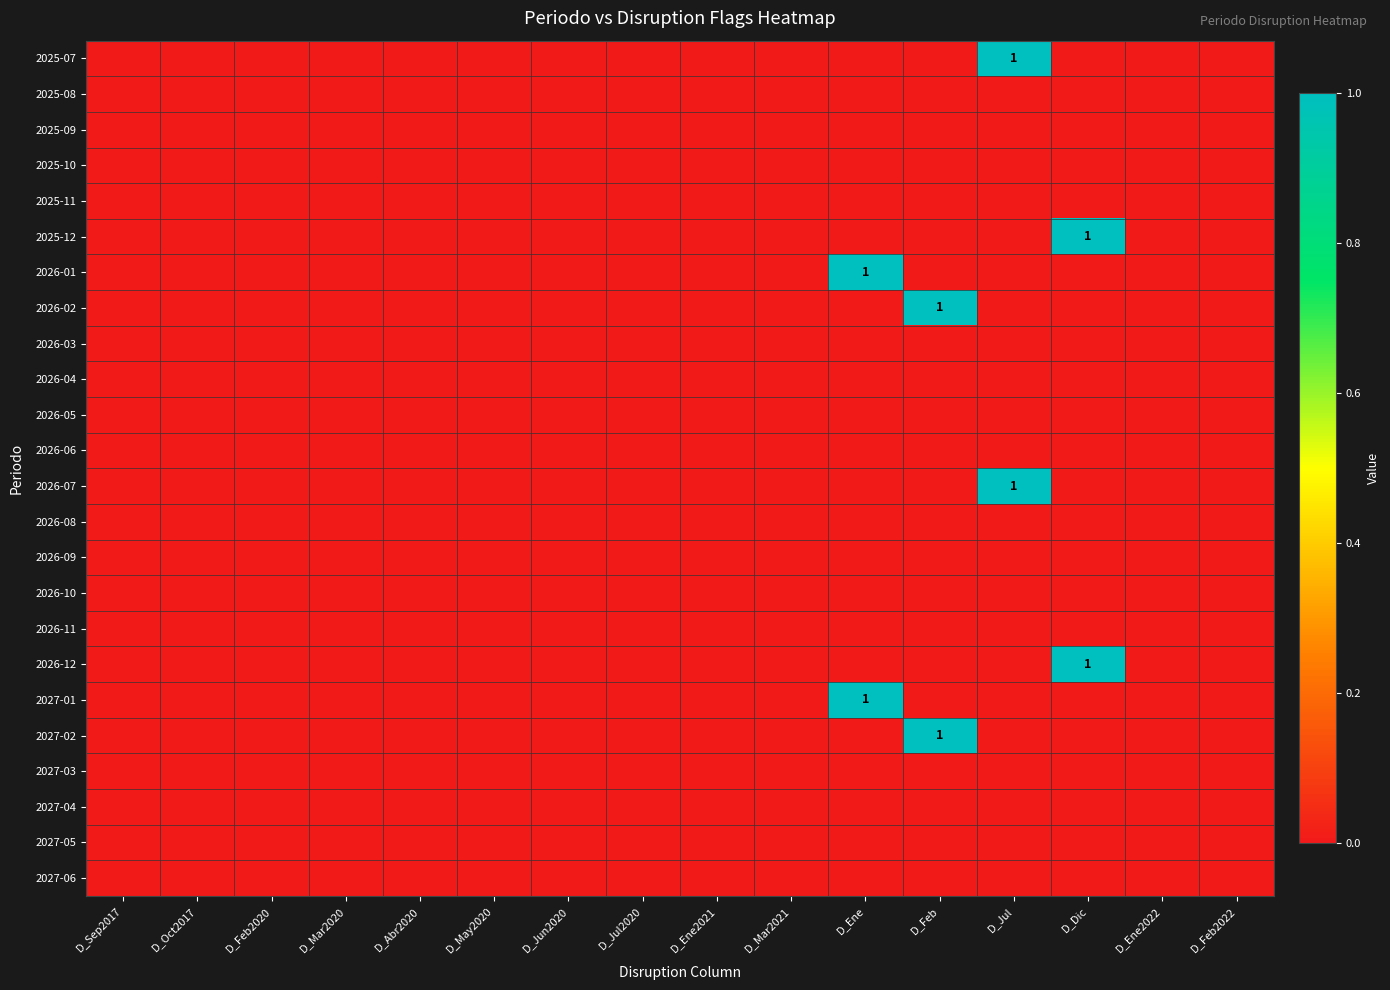

Which category has the highest value across all series?

D_Jul